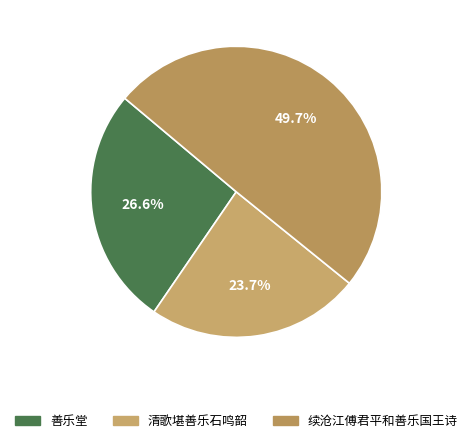

Combined, do 续沧江傅君平和善乐国王诗 and 善乐堂 account for over 50%?

Yes